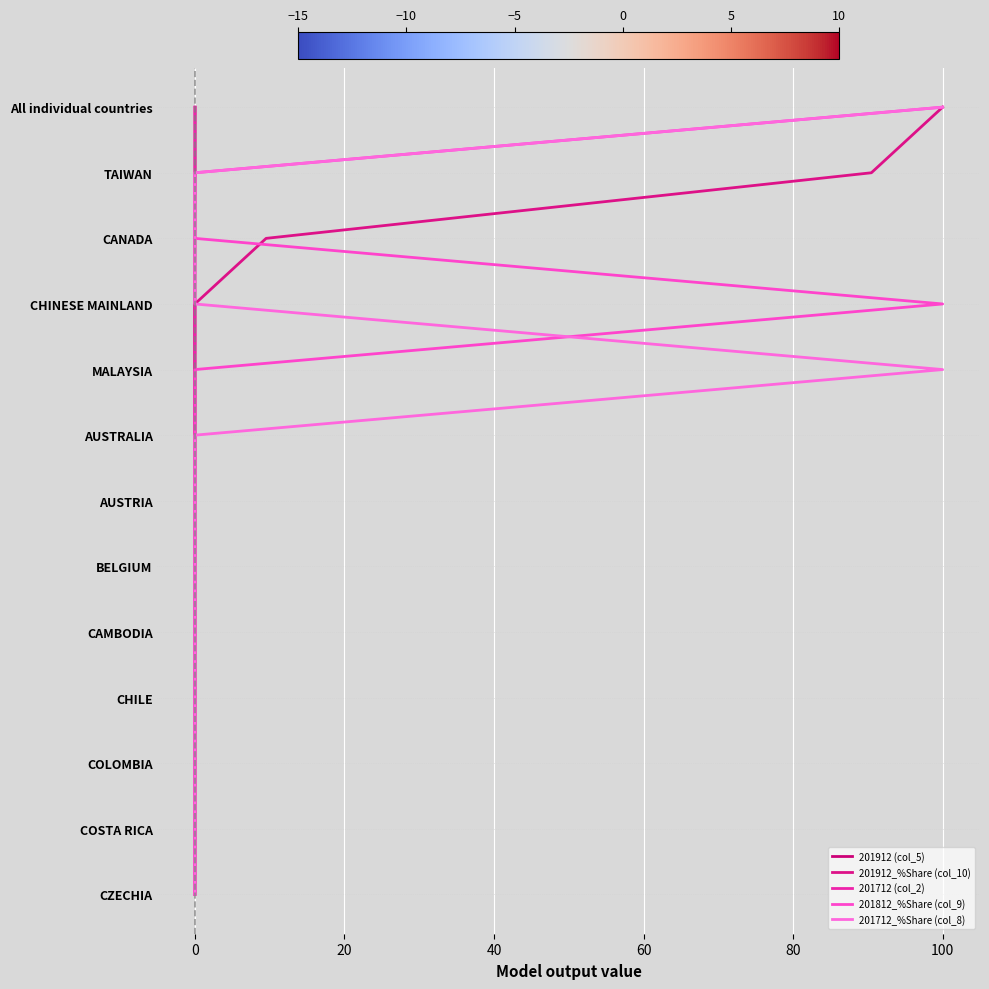

Which series has the largest range (max minus min)?

201912 (col_5)